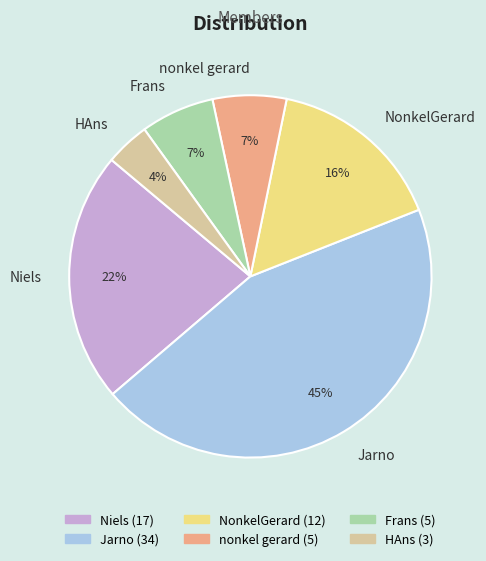

Count the number of slices in the pie.

6